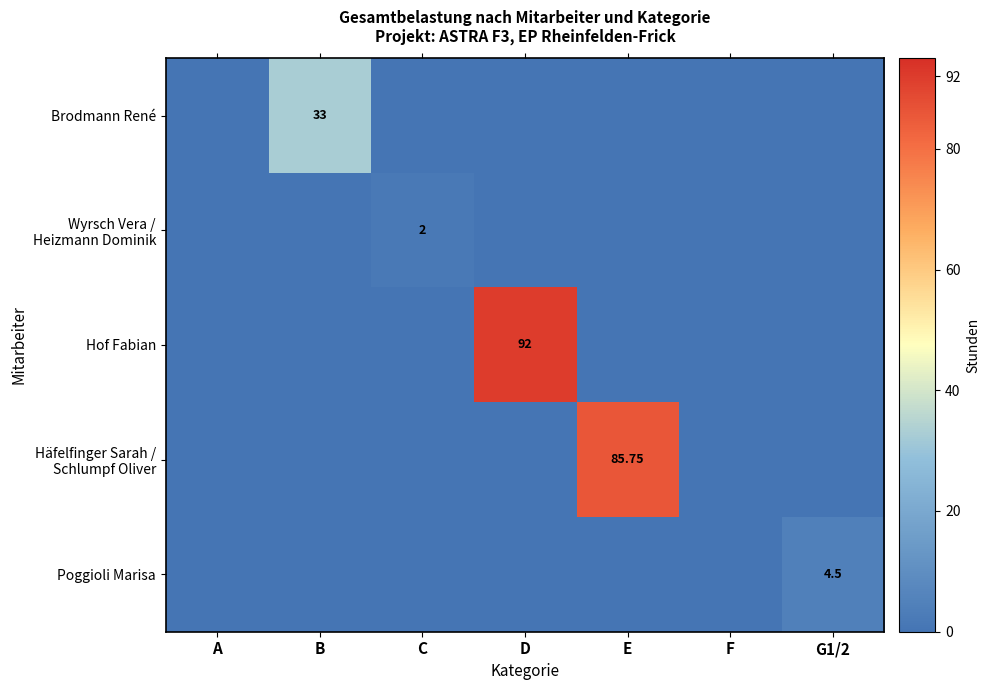

At which category is the sum across all series the highest?

D